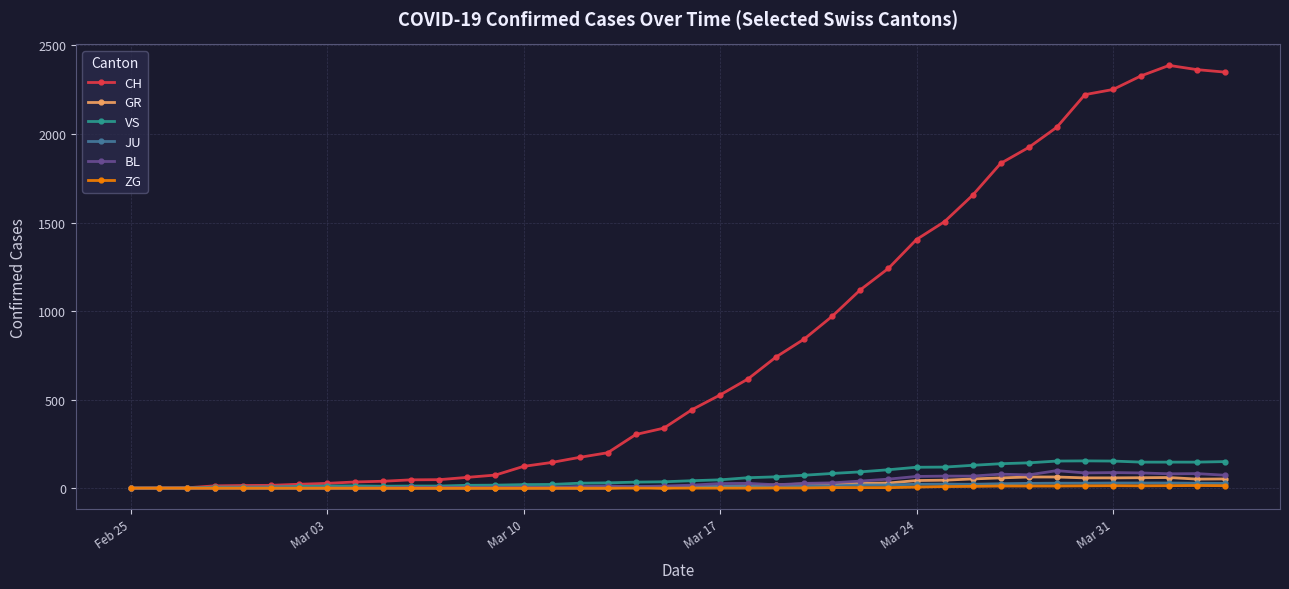

How many data points in GR are less than 9?

20